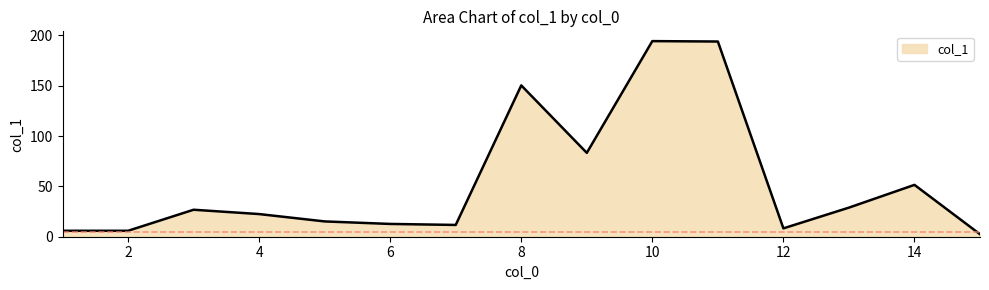

What is the average value?

54.2